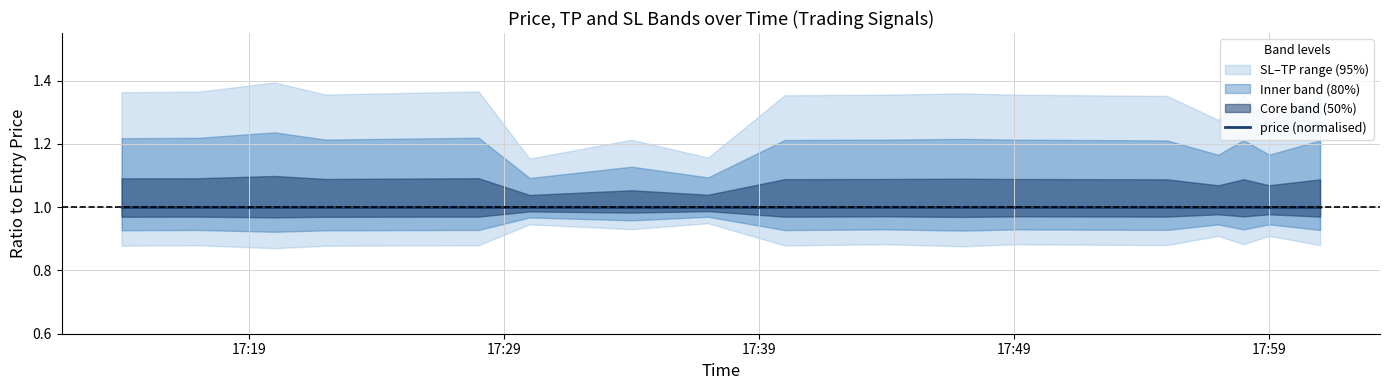

Where is the first local minimum for sl?

2025-07-22 17:22